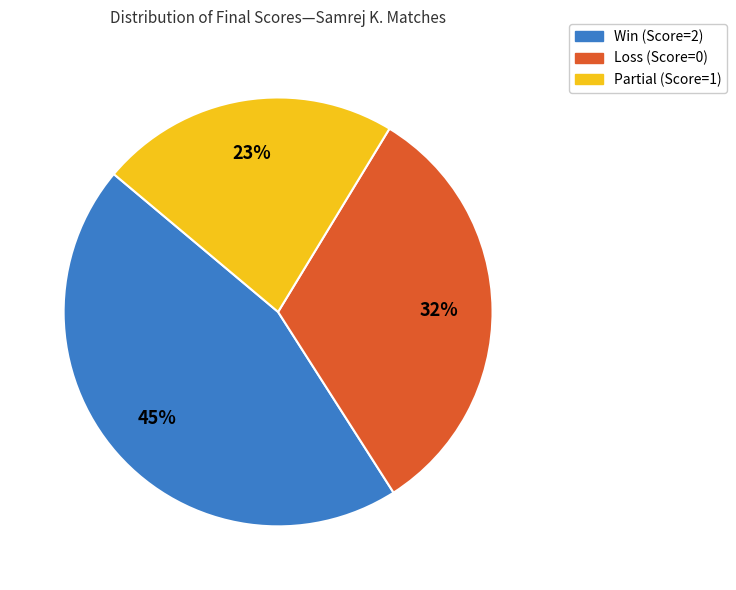

Does any single category account for the majority?

No